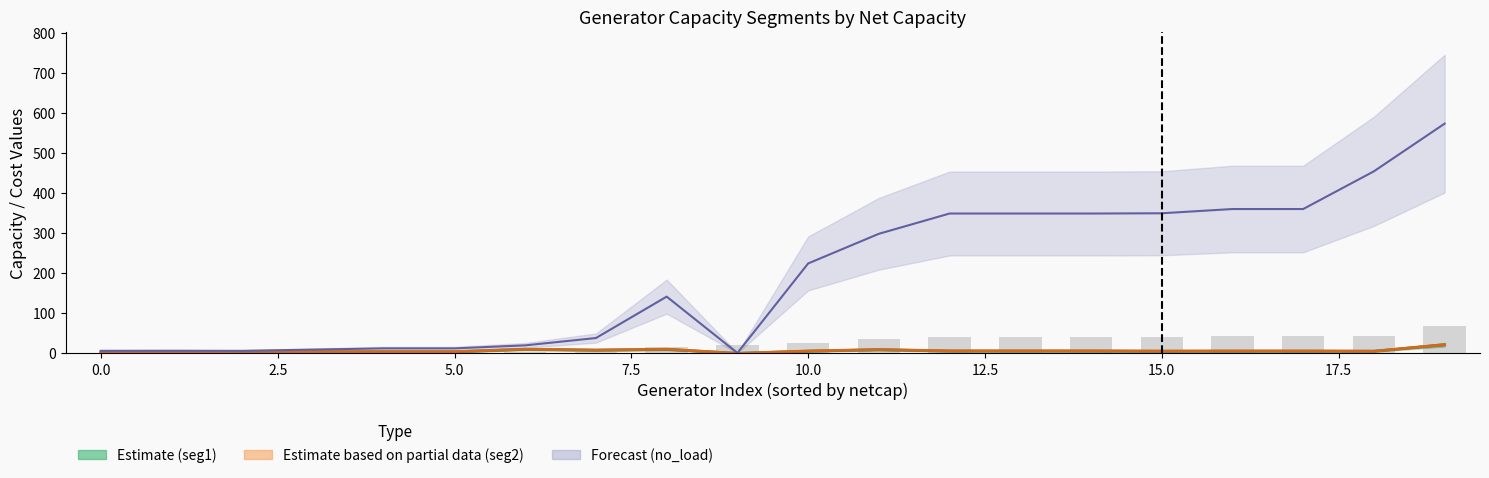

Is the value of netcap (scaled) at 11 greater than the value of seg1 at 2.5?

Yes